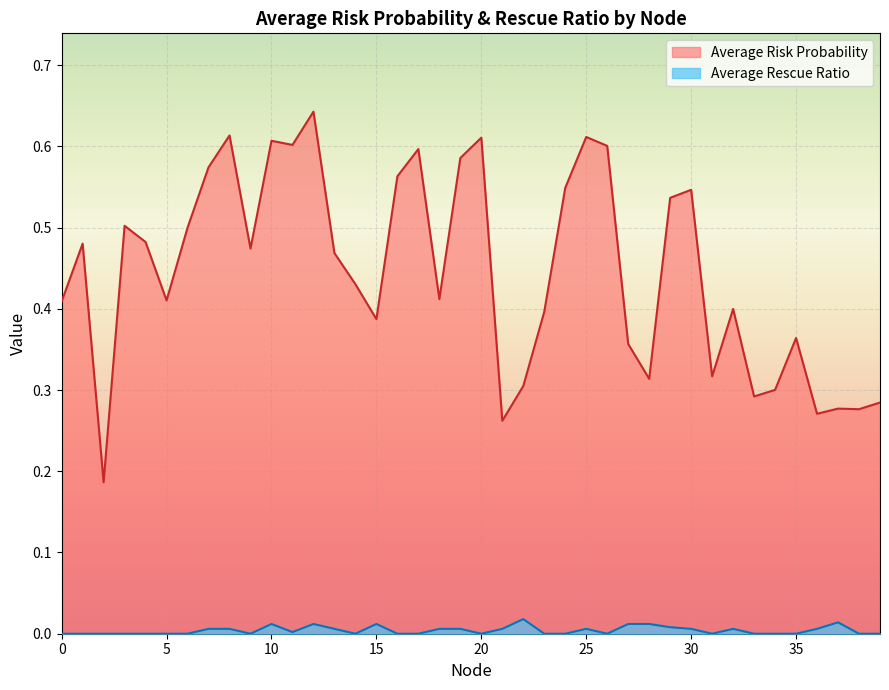

Rank the series by their average value, from highest to lowest.

Average Risk Probability, Average Rescue Ratio